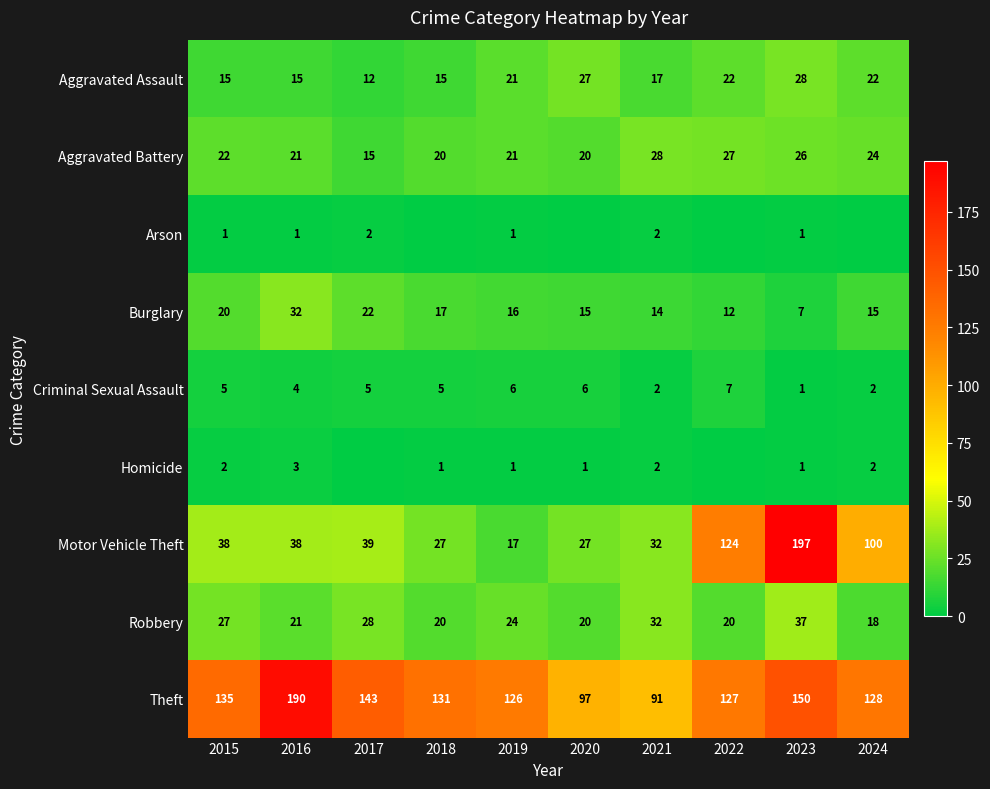

What is the sum of the Theft values at 2017 and 2024?

271